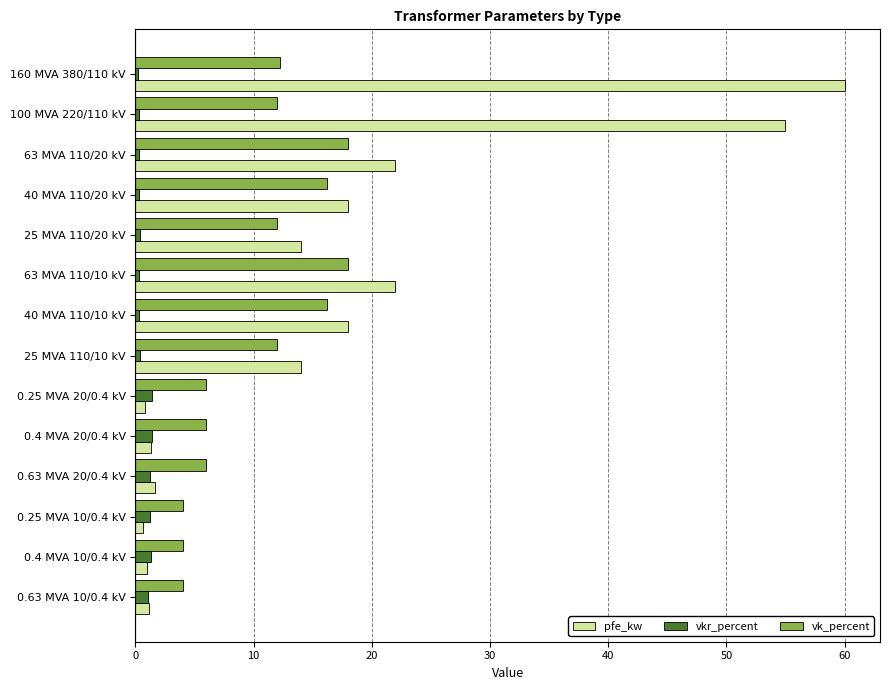

The value of vk_percent at 0.4 MVA 10/0.4 kV is 4.0. True or false?

True